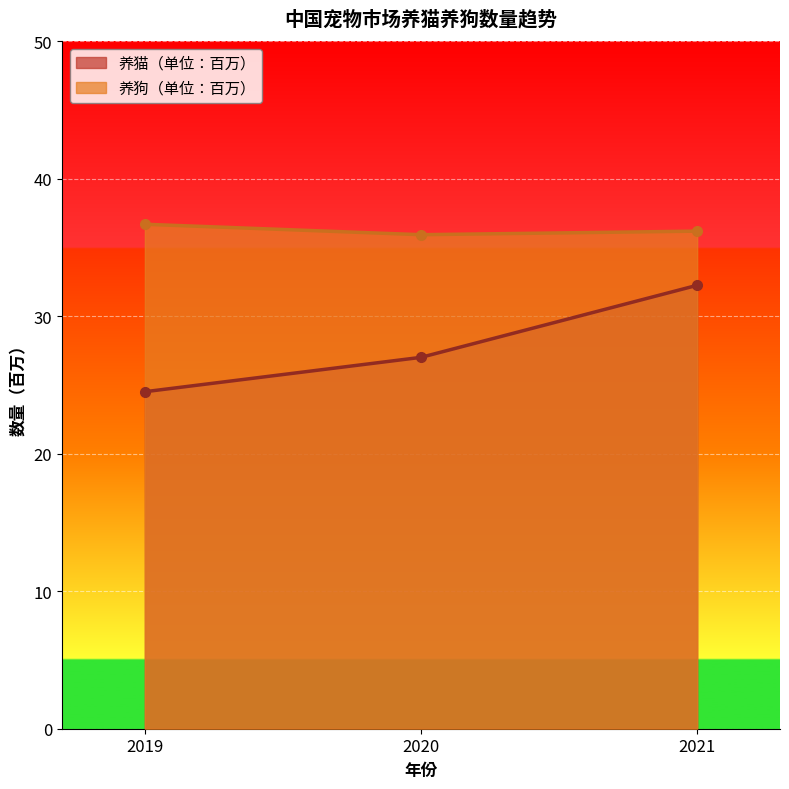

What are all the series names shown in the legend?

养猫（单位：百万）, 养狗（单位：百万）